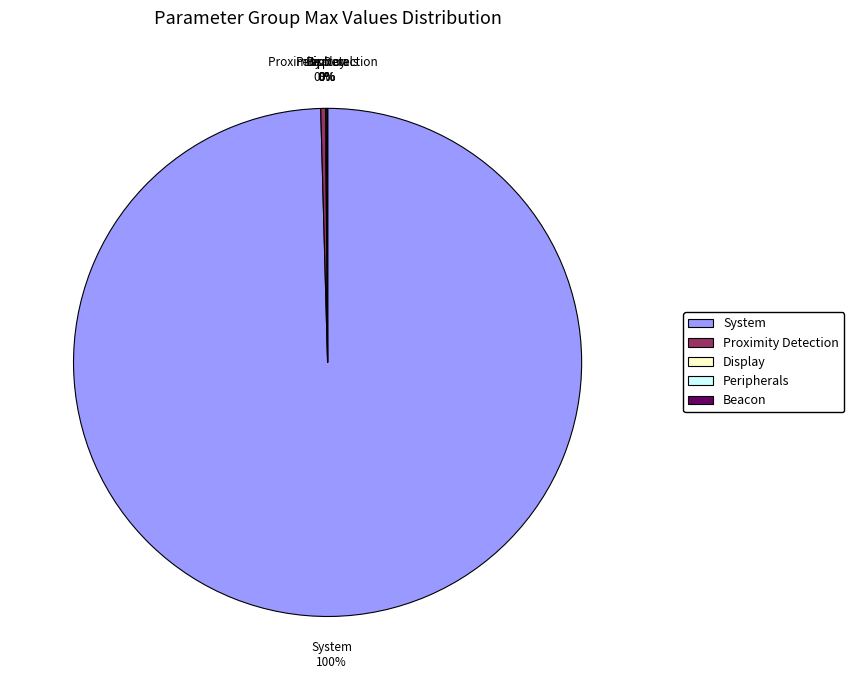

Is there a majority slice in this chart?

Yes